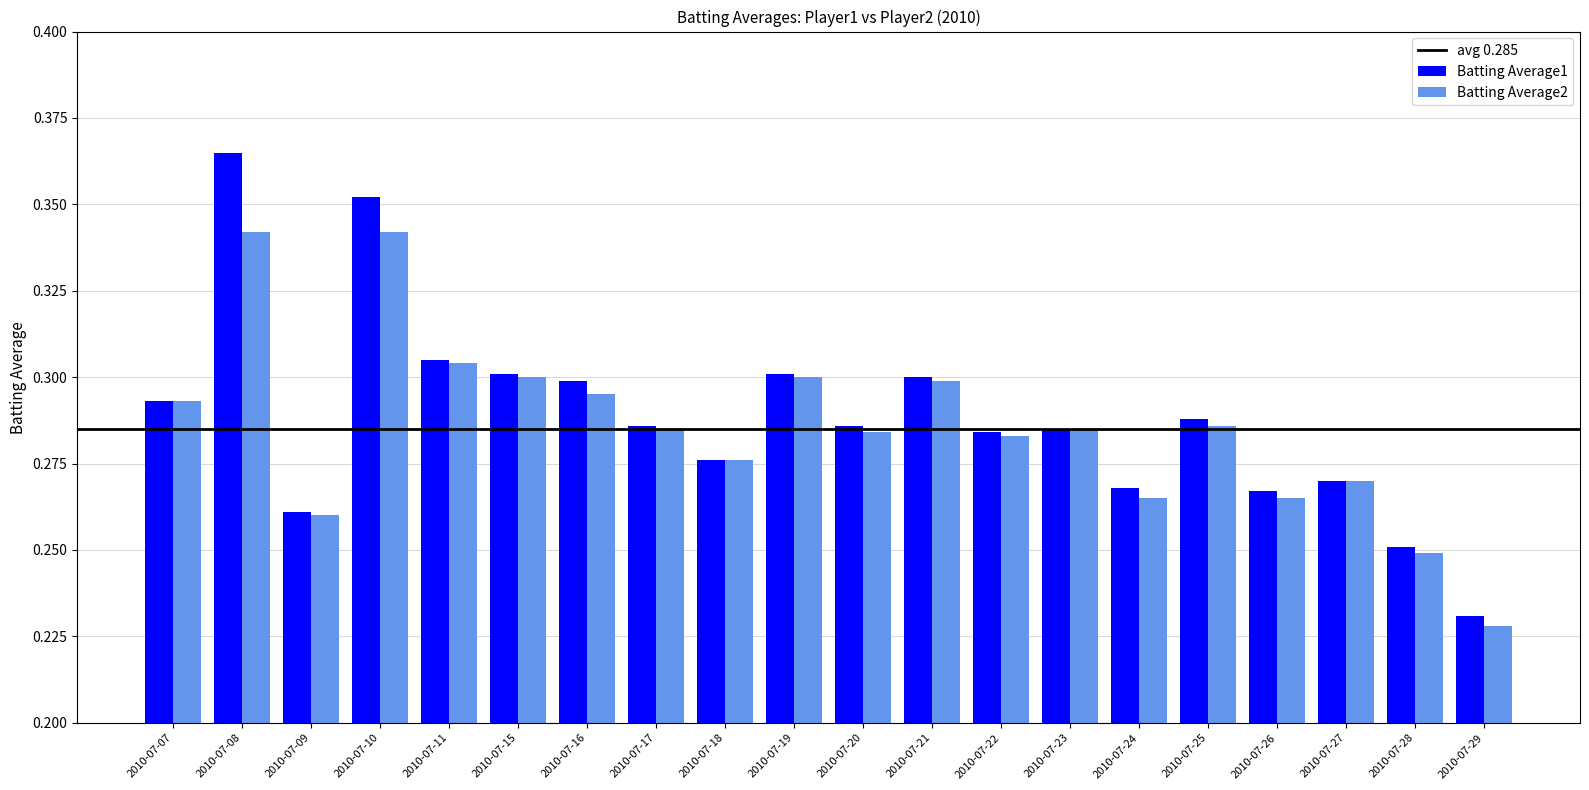

At which label does Batting Average1 reach its peak?

2010-07-08